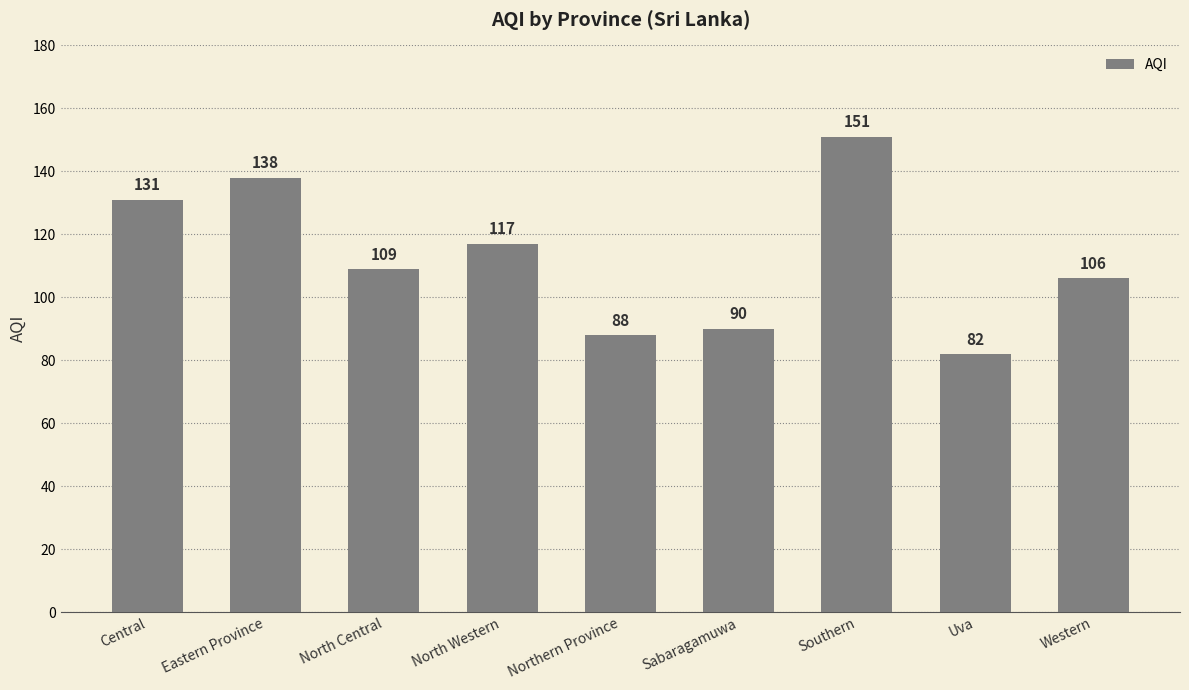

Reading left to right, extract all data points from this chart.

131	138	109	117	88	90	151	82	106